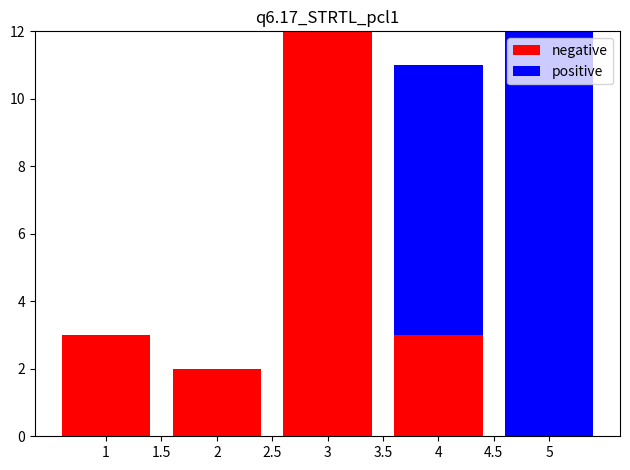

What is the total value across all series at 1?

3